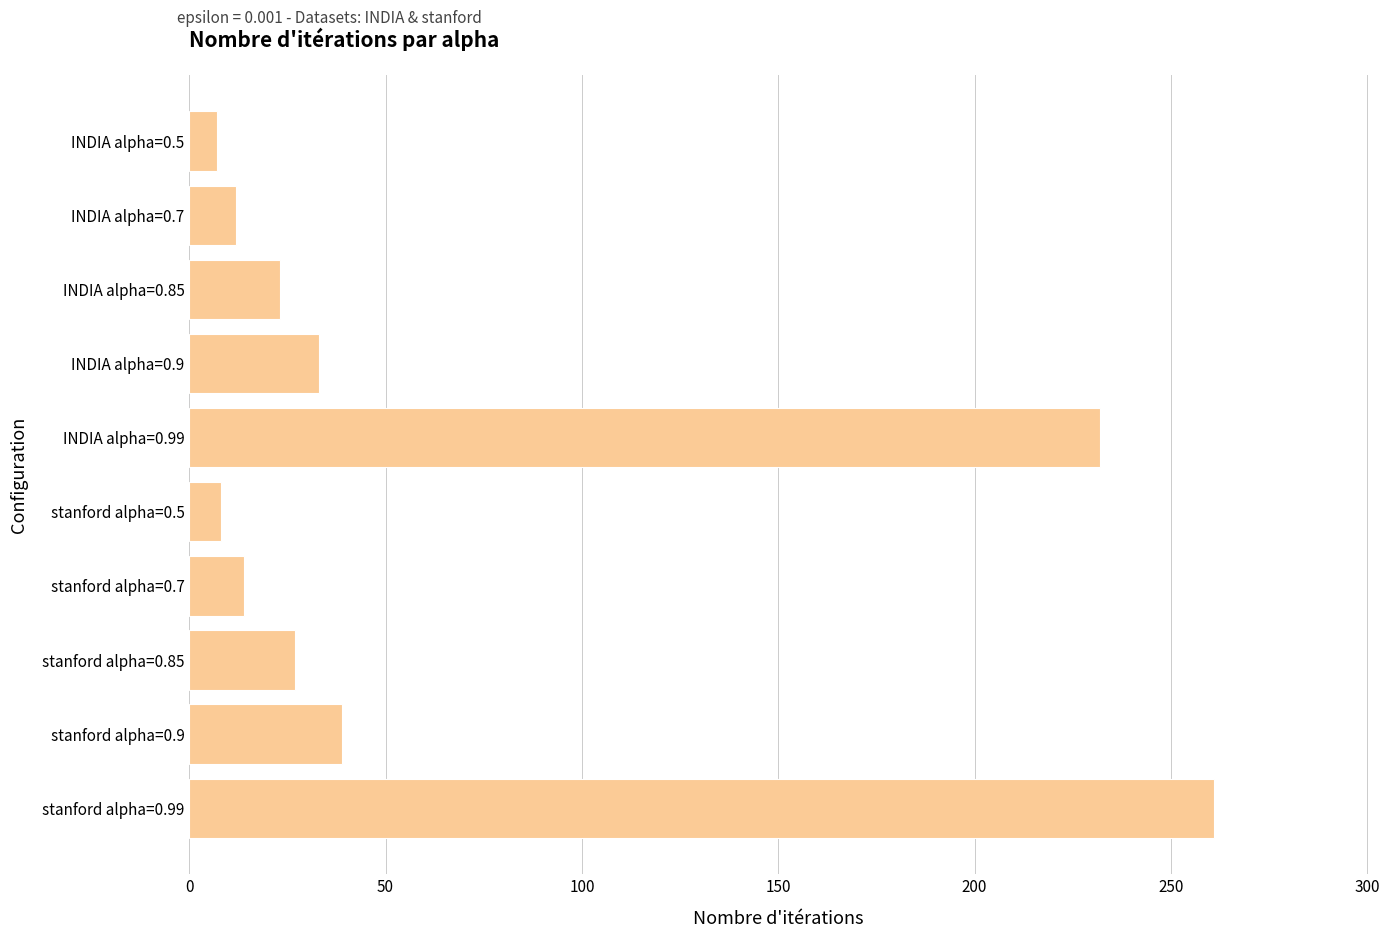

What is the difference between the second highest and minimum values?

225